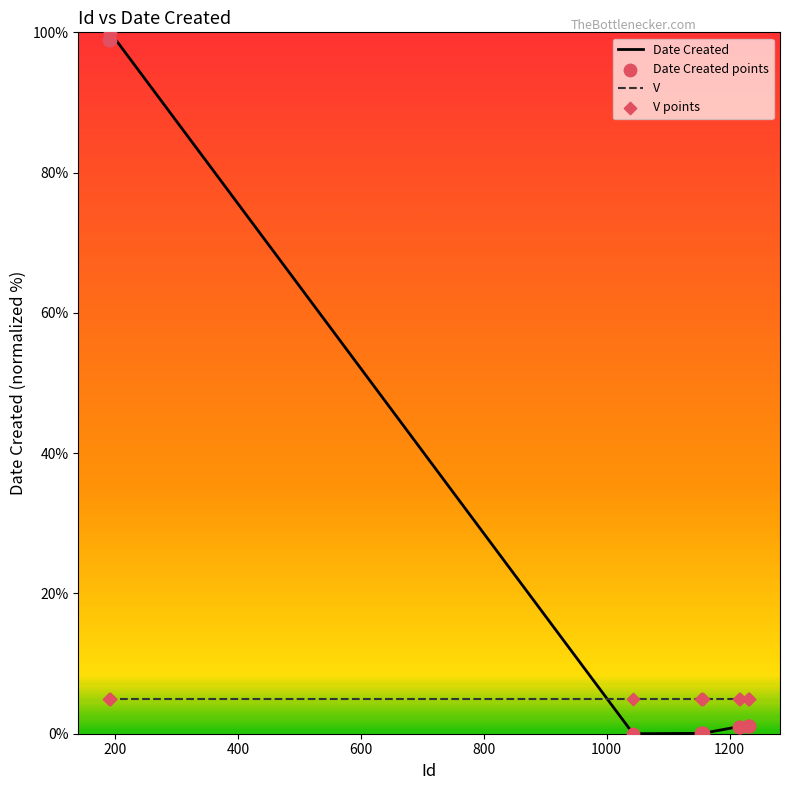

What is the difference between the maximum and minimum values in the Date Created series?

100.0